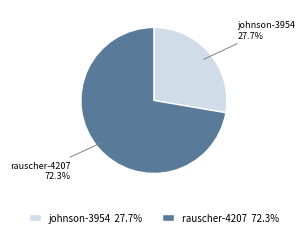

To the nearest percent, what percentage of the pie is johnson-3954?

28%